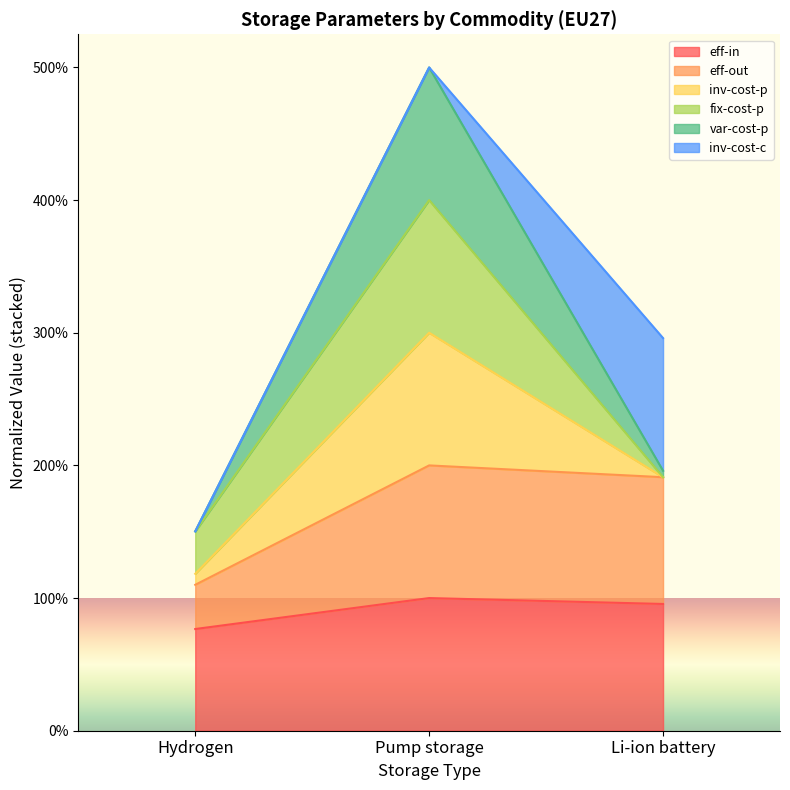

At which label is eff-in closest to 0?

Hydrogen